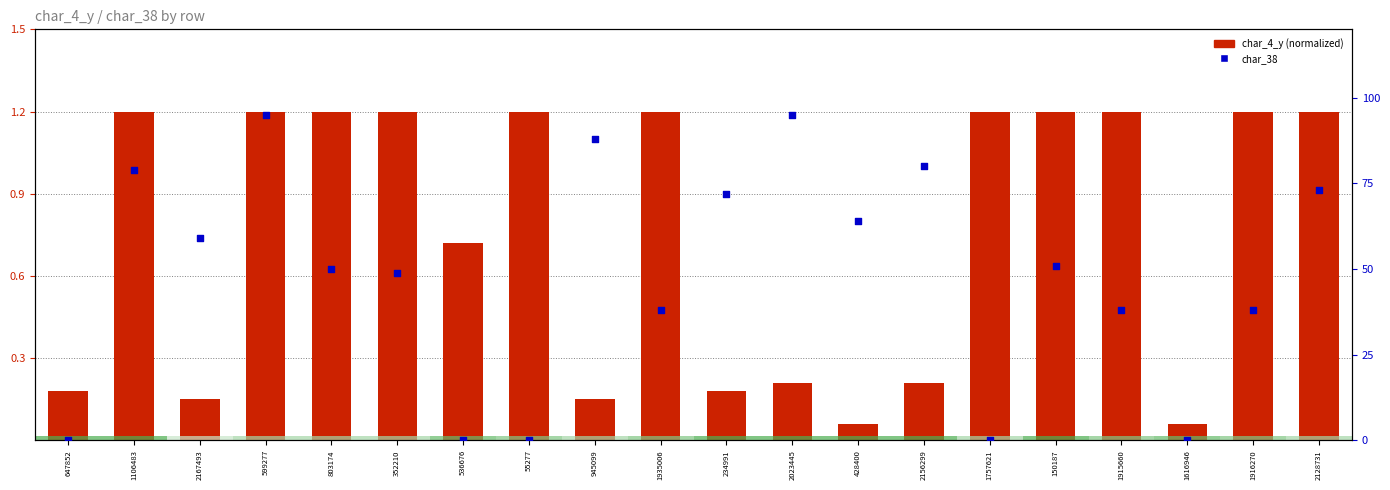

Which series has the largest total across all categories?

char_38